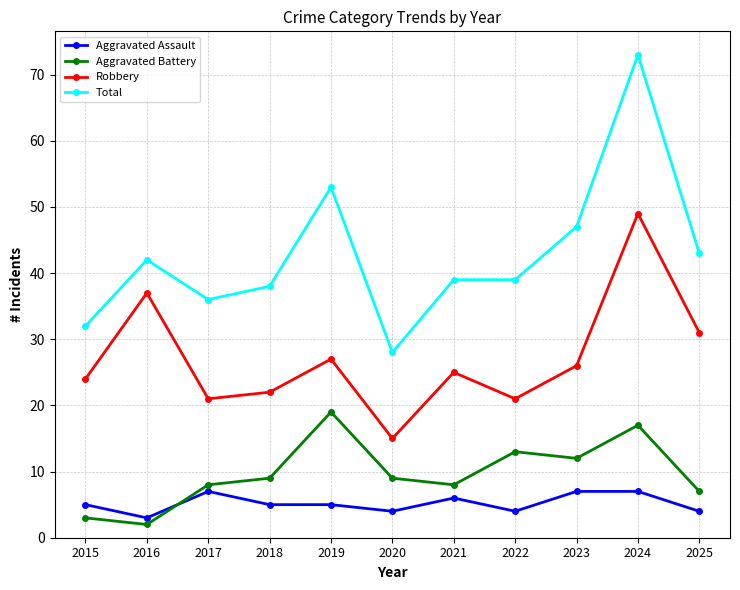

At how many categories does at least one series exceed 59?

1